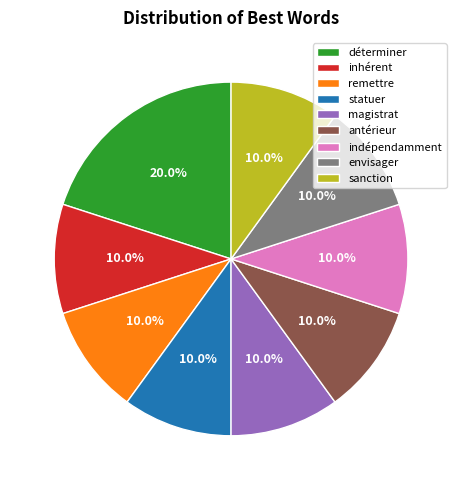

How much of the chart is everything except envisager?

90.0%